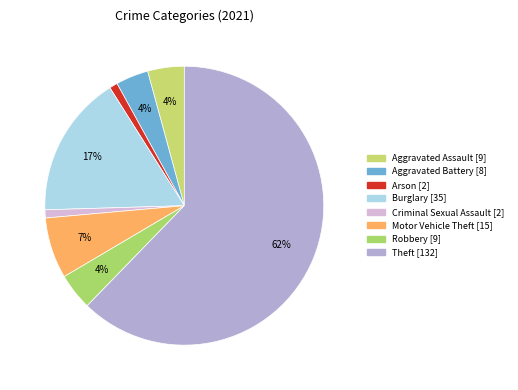

Count the number of slices in the pie.

8